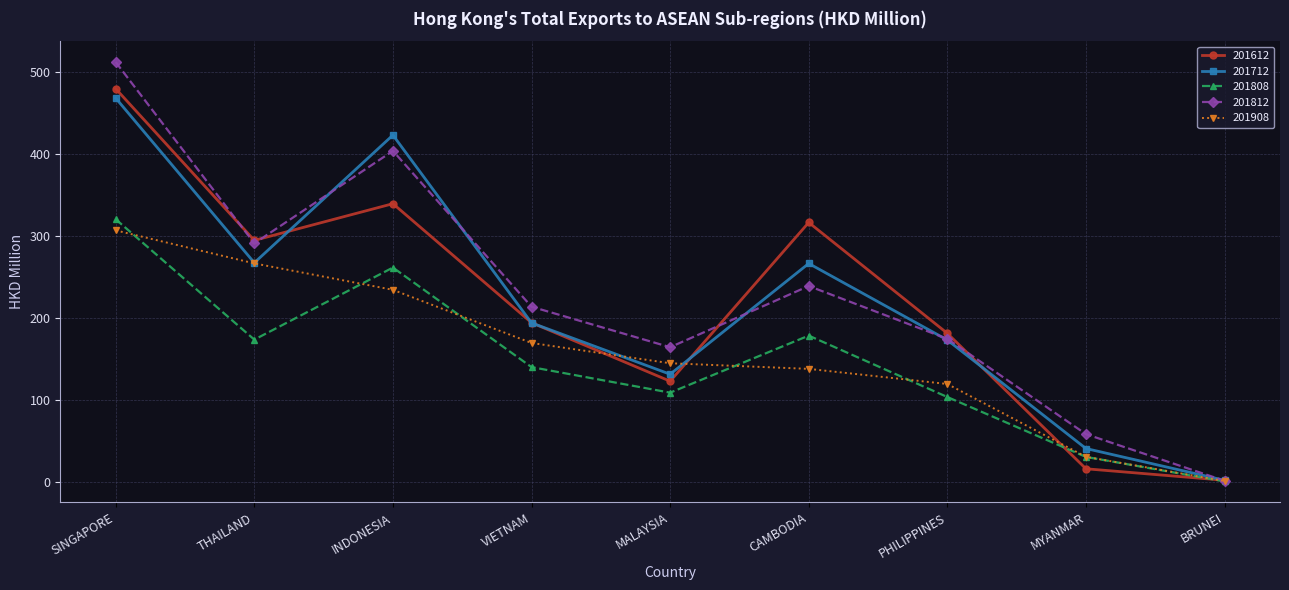

True or false: 201812 has more than 2 points higher than both neighbors.

False